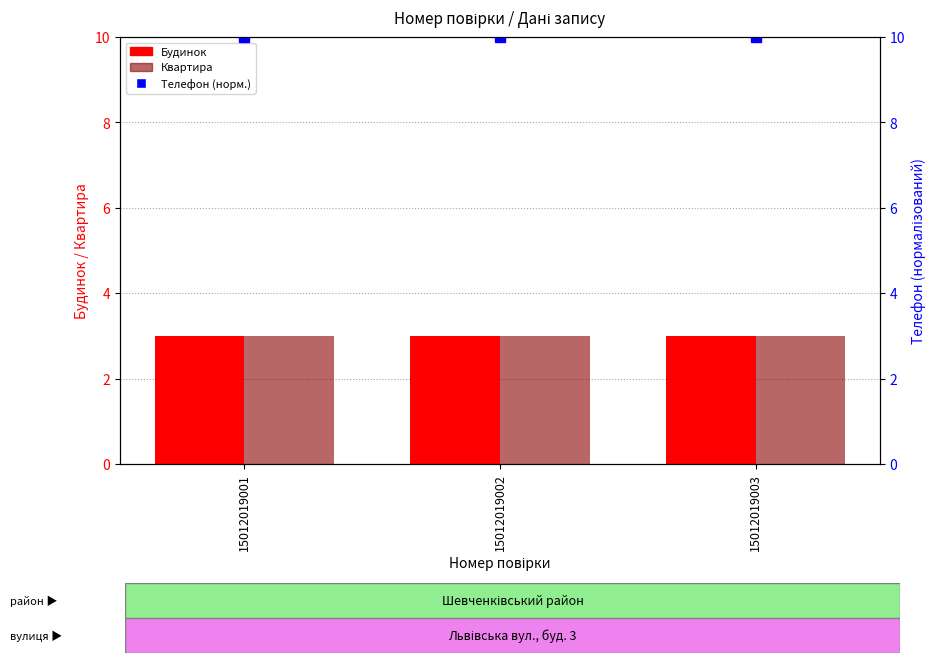

At 15012019001, list the series in order from largest to smallest.

Телефон (норм.), Будинок, Квартира